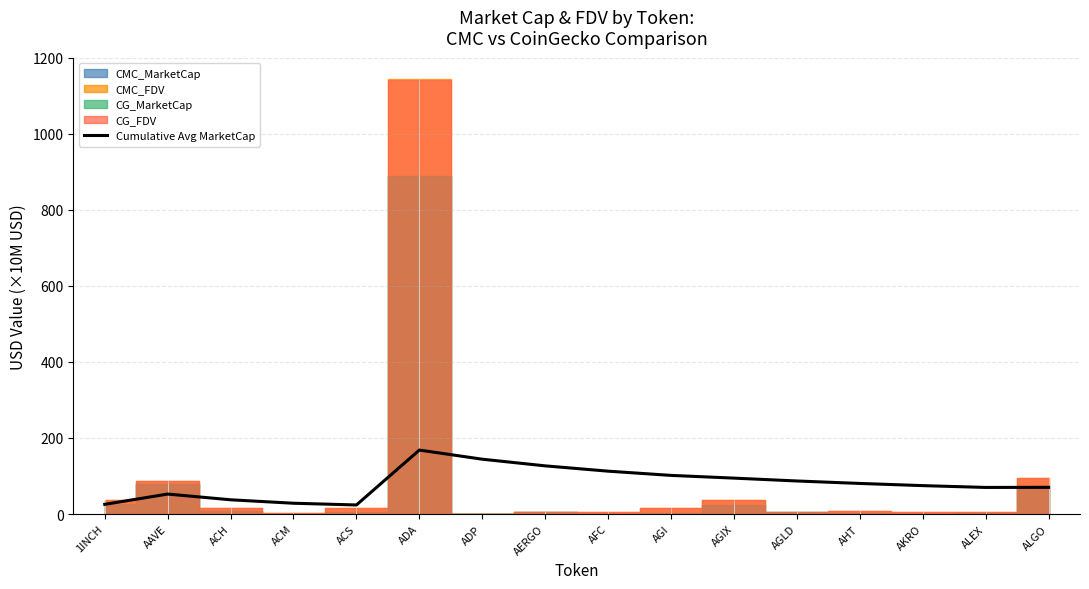

What is the label of the 5th point from the right?

AGLD